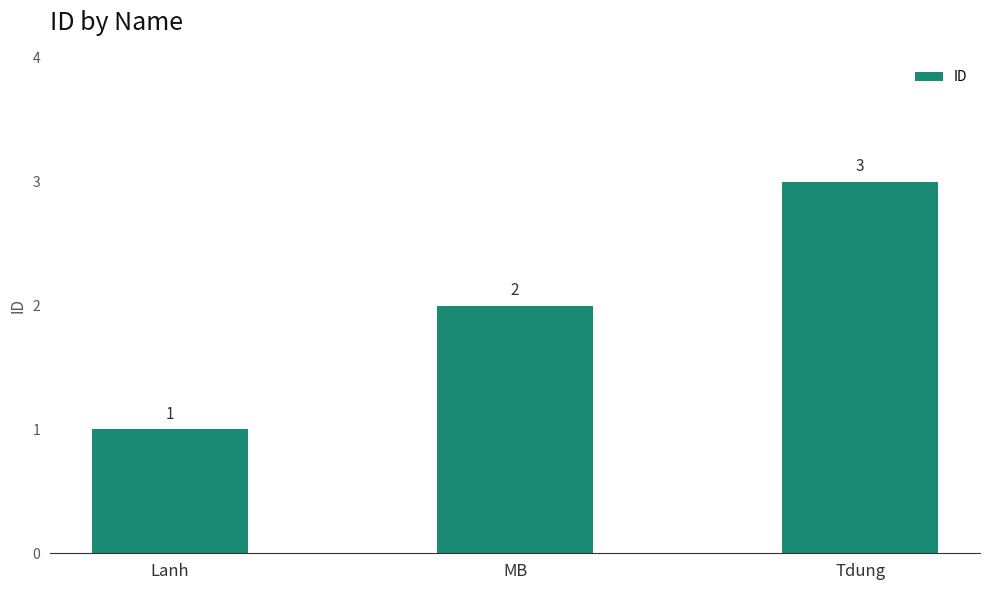

List the labels in order of value, smallest first.

Lanh, MB, Tdung